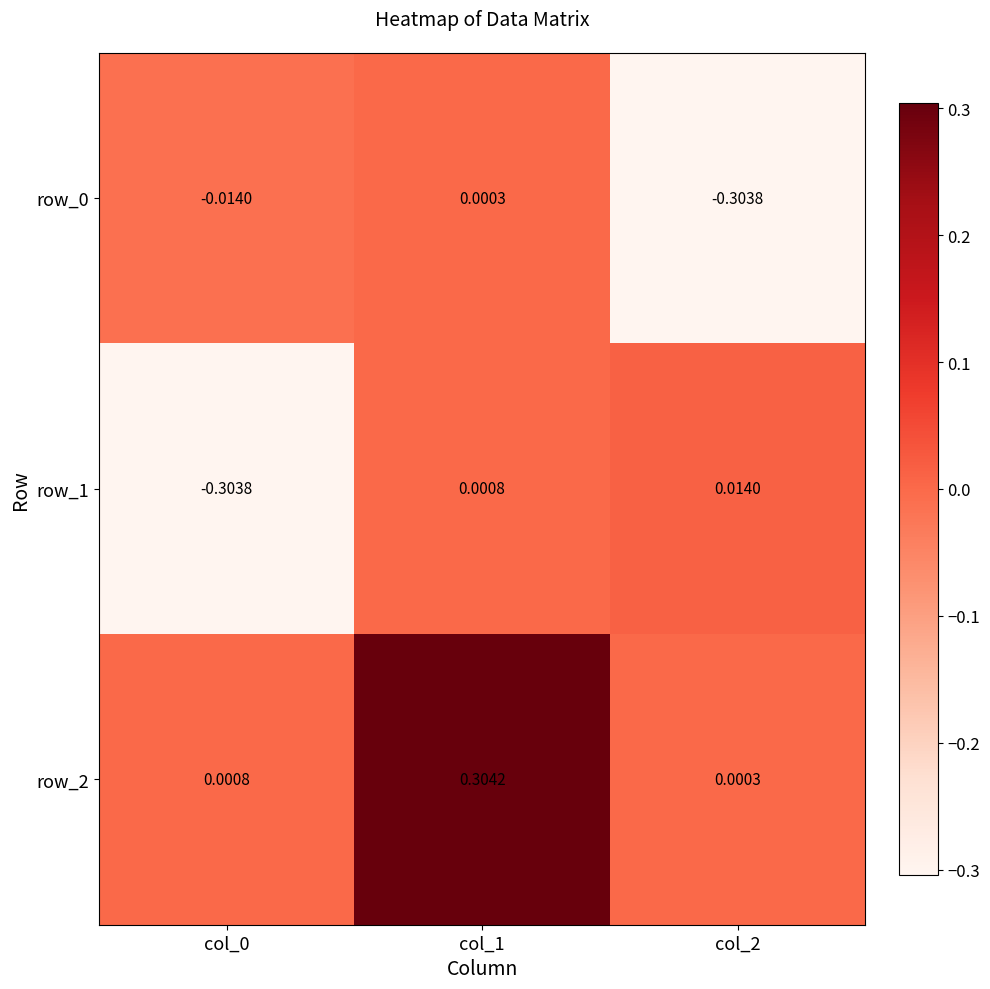

Where does the row_1 series first go above 0?

col_1